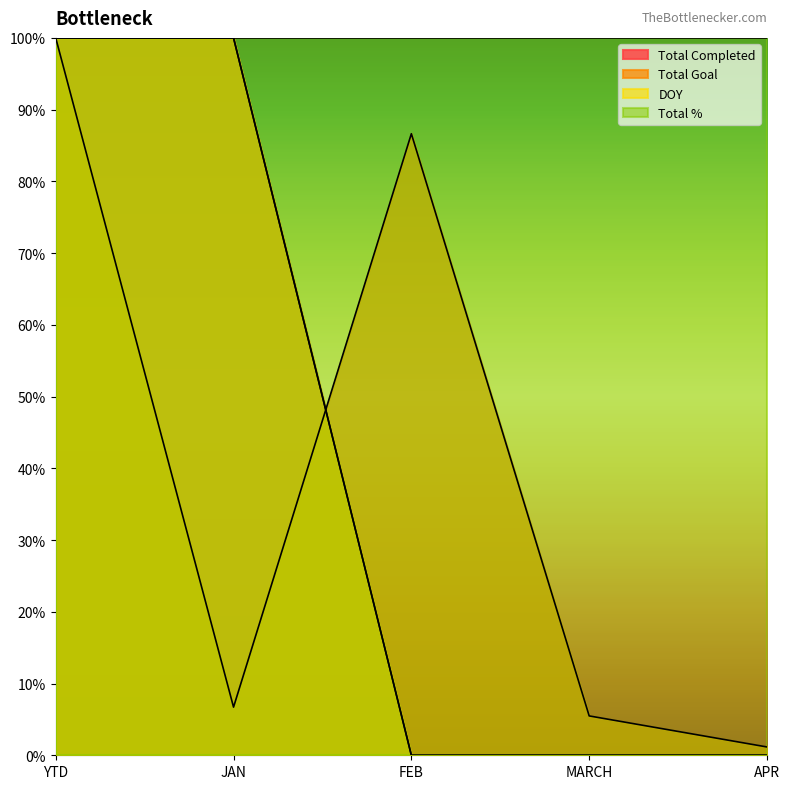

Between which two adjacent categories do Total Goal and DOY first intersect?

JAN and FEB